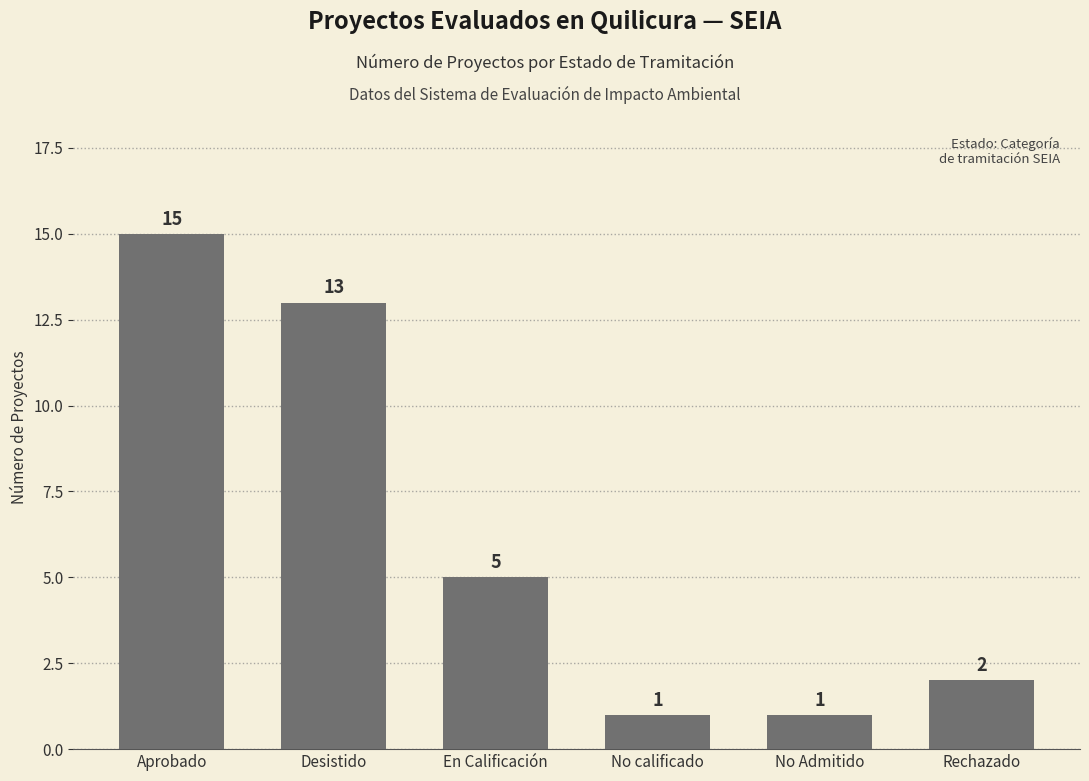

What is the label of the 4th bar from the left?

No calificado